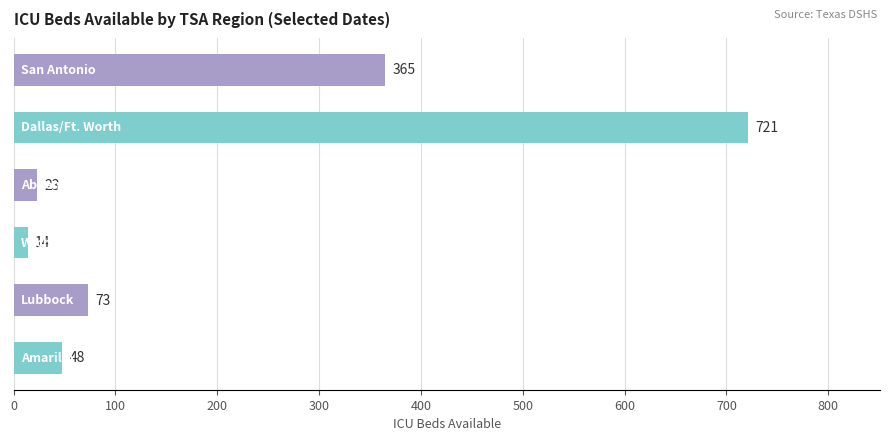

What is the greatest value displayed?

721